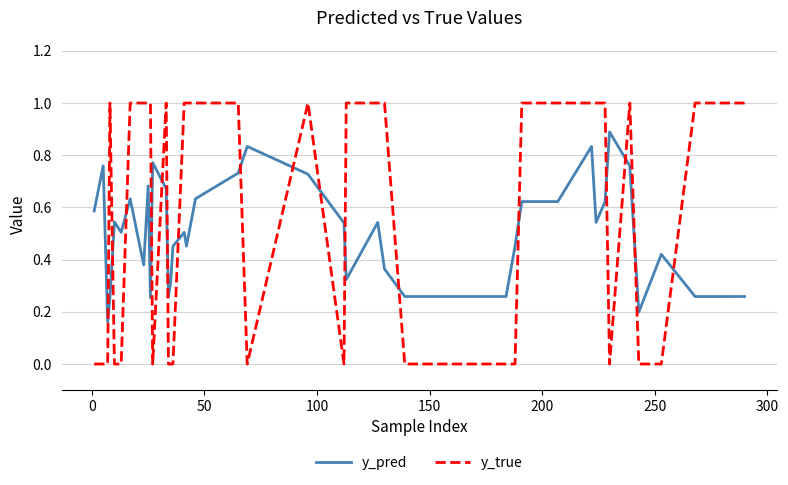

List the series in order of their peak value, lowest first.

y_pred, y_true